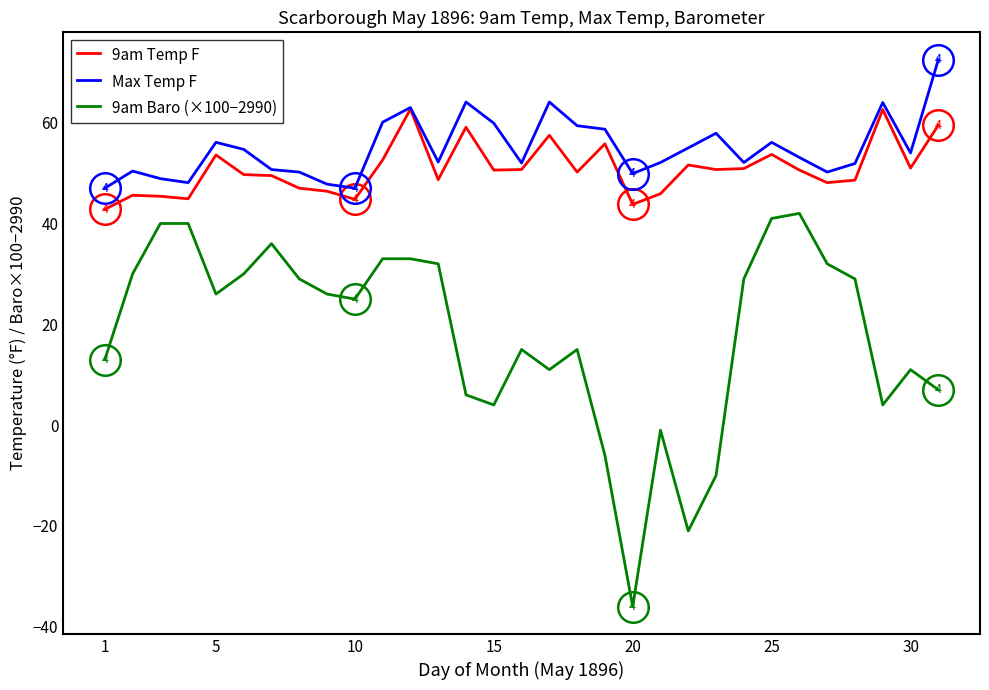

What is the highest value of the Max Temp F series?

72.5